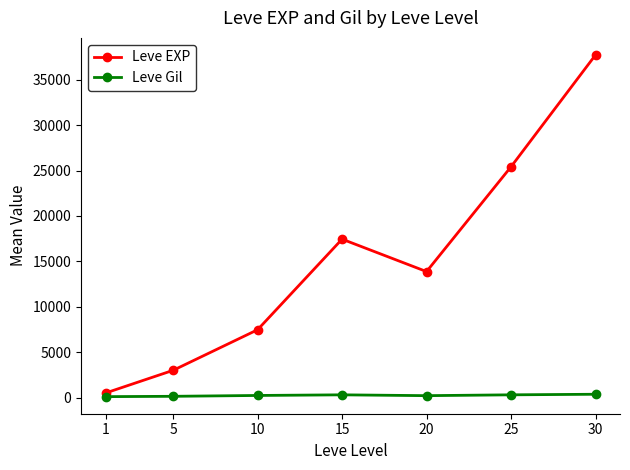

What is the value of the Leve Gil point at the 1st from the left?

113.0